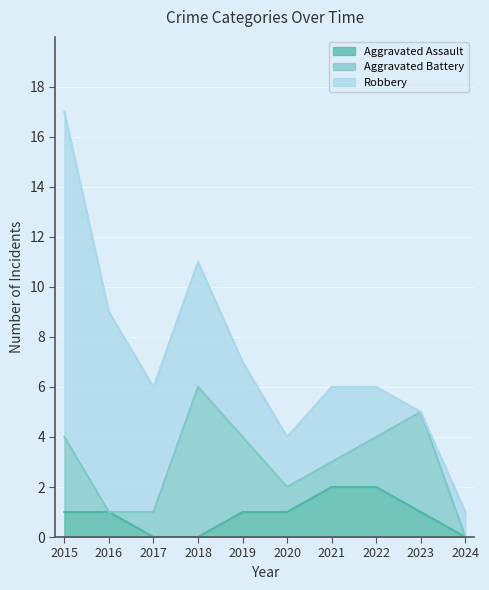

Which series has the largest total across all categories?

Robbery